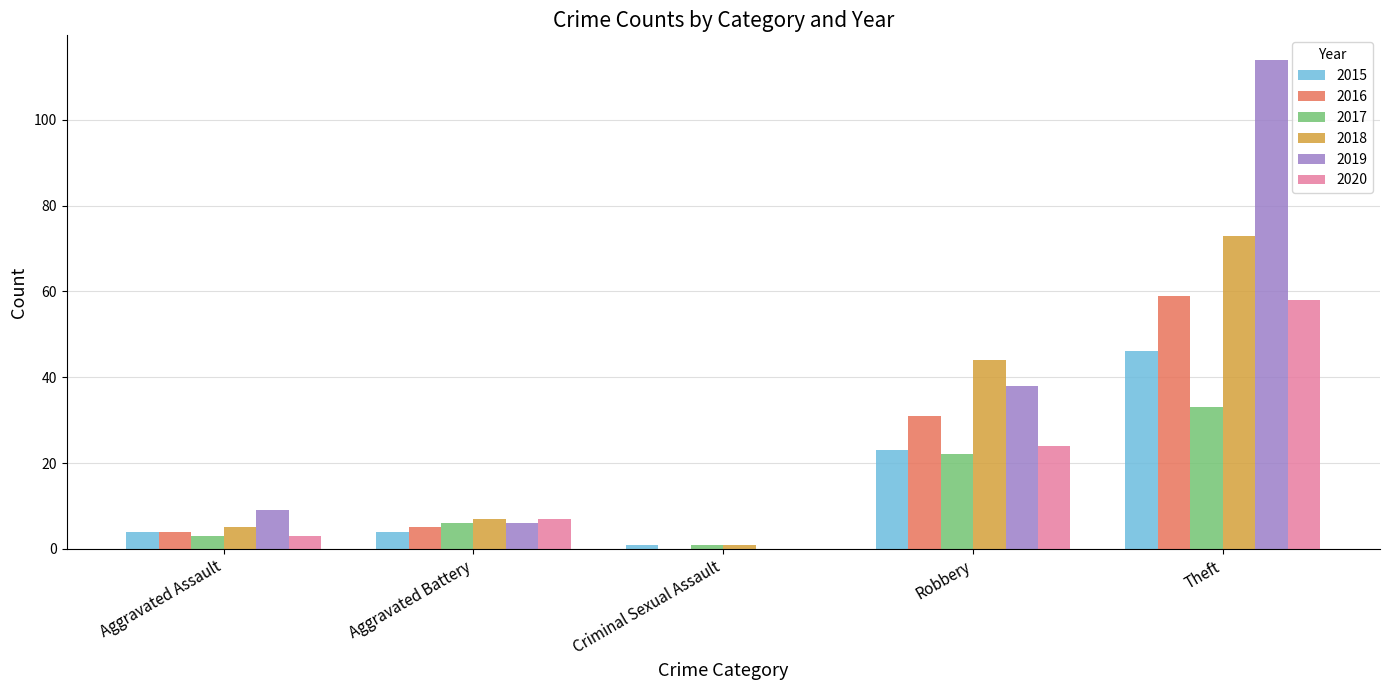

Reading left to right, list all the values displayed in this chart.

2015: Aggravated Assault=4	Aggravated Battery=4	Criminal Sexual Assault=1	Robbery=23	Theft=46
2016: Aggravated Assault=4	Aggravated Battery=5	Criminal Sexual Assault=0	Robbery=31	Theft=59
2017: Aggravated Assault=3	Aggravated Battery=6	Criminal Sexual Assault=1	Robbery=22	Theft=33
2018: Aggravated Assault=5	Aggravated Battery=7	Criminal Sexual Assault=1	Robbery=44	Theft=73
2019: Aggravated Assault=9	Aggravated Battery=6	Criminal Sexual Assault=0	Robbery=38	Theft=114
2020: Aggravated Assault=3	Aggravated Battery=7	Criminal Sexual Assault=0	Robbery=24	Theft=58